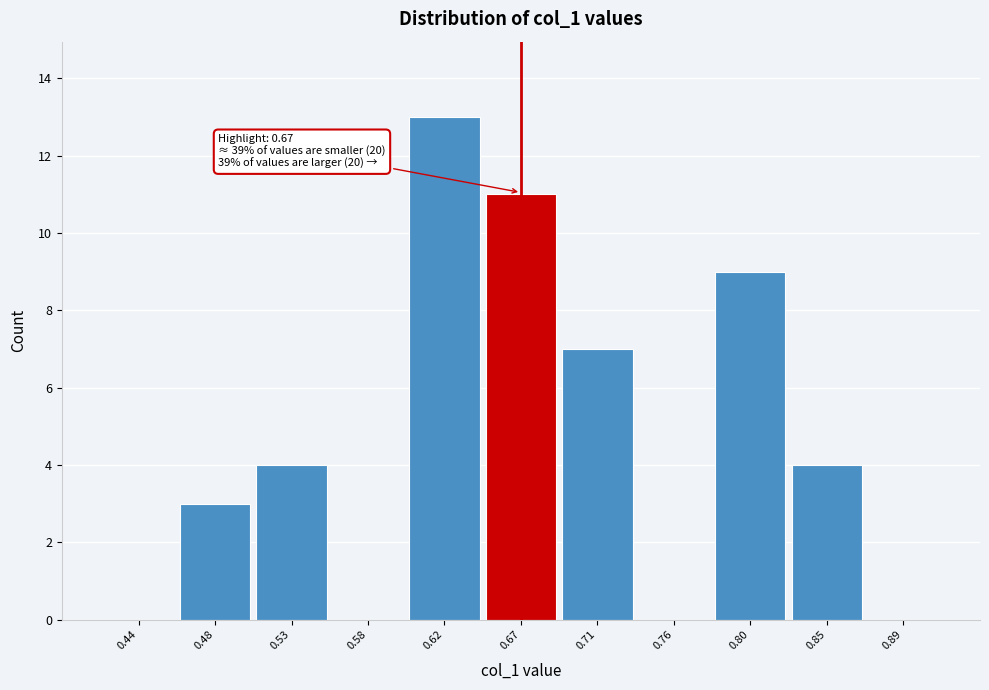

Over which range of the x-axis is the bar tallest?

0.600 to 0.645